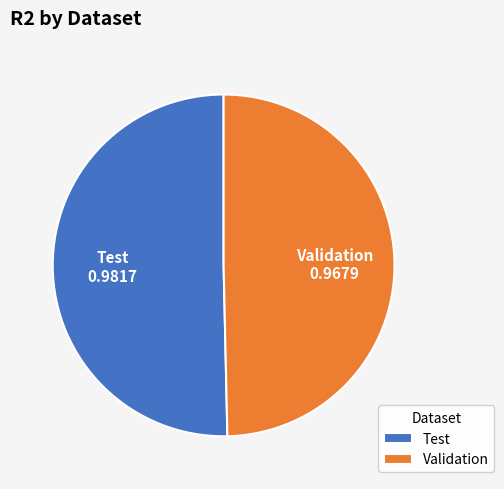

Does any single category account for the majority?

Yes